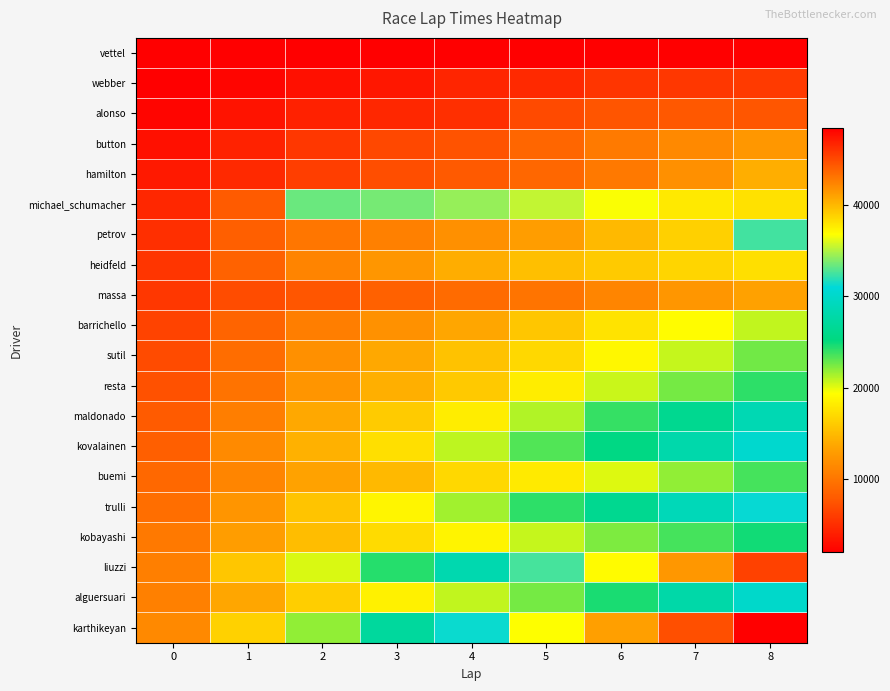

Which has a higher value, 5 or 2?

5